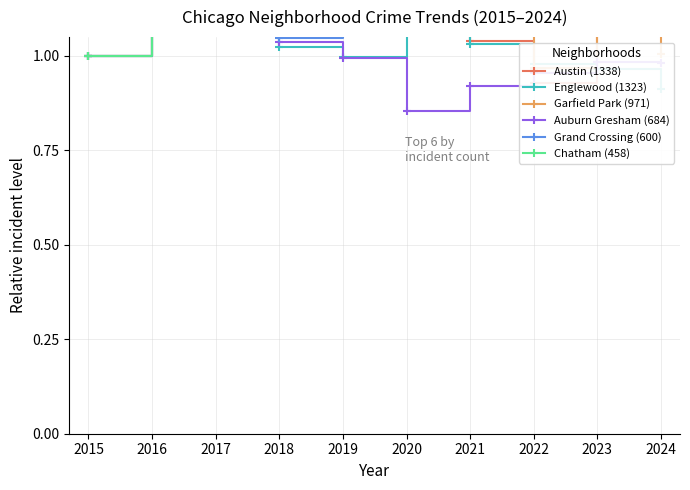

At which category is the sum across all series the highest?

2016